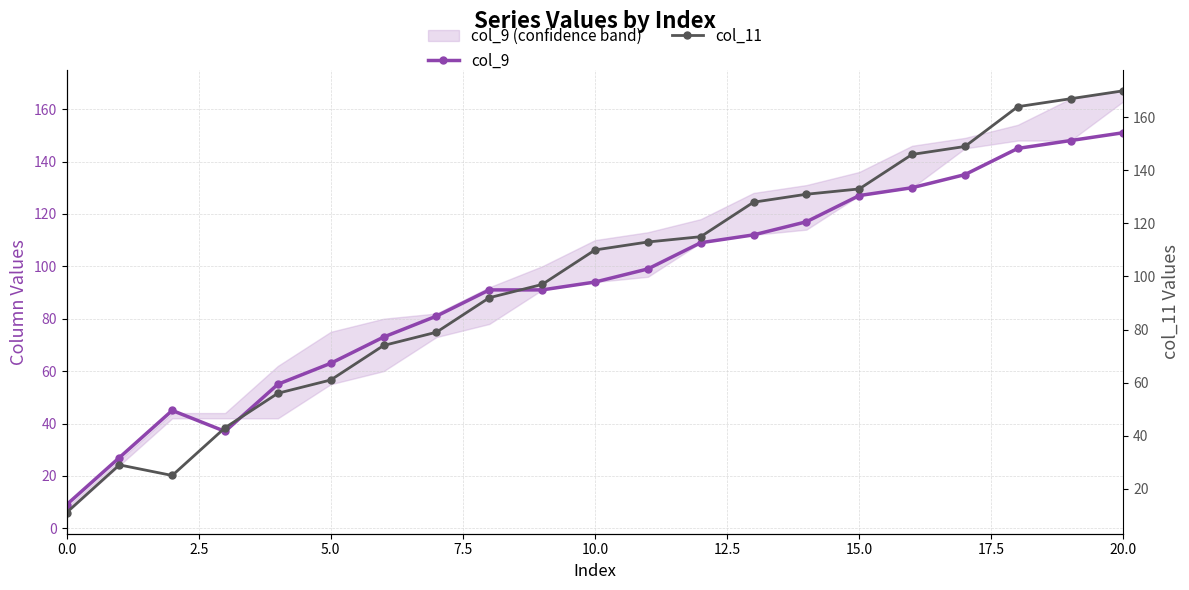

Reading left to right, extract all data points from this chart.

col_9: 9	27	45	37	55	63	73	81	91	91	94	99	109	112	117	127	130	135	145	148	151
col_11: 11	29	25	43	56	61	74	79	92	97	110	113	115	128	131	133	146	149	164	167	170